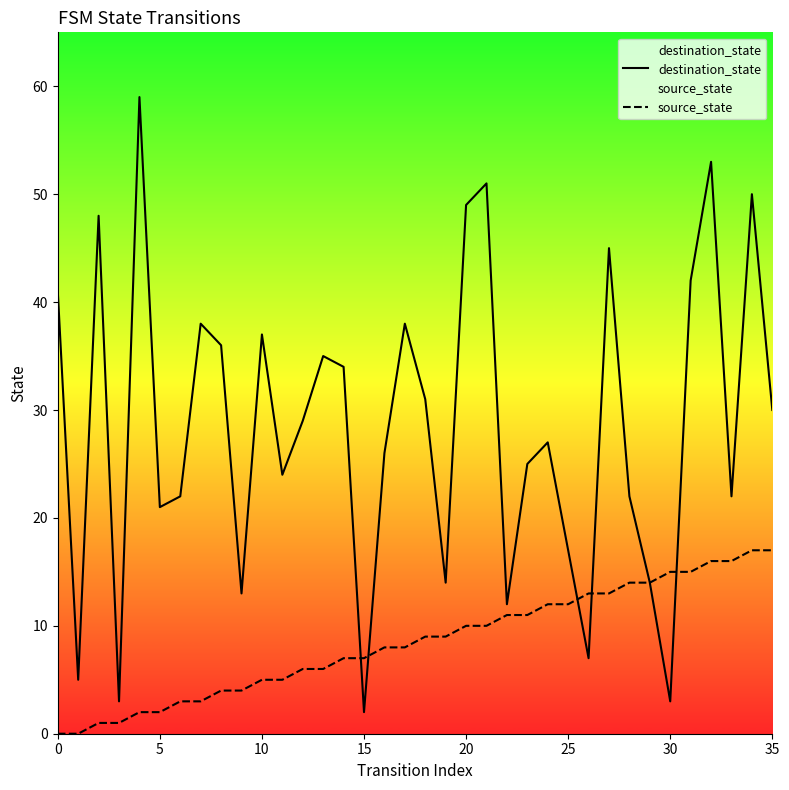

What is the total value across all series at 17?

46